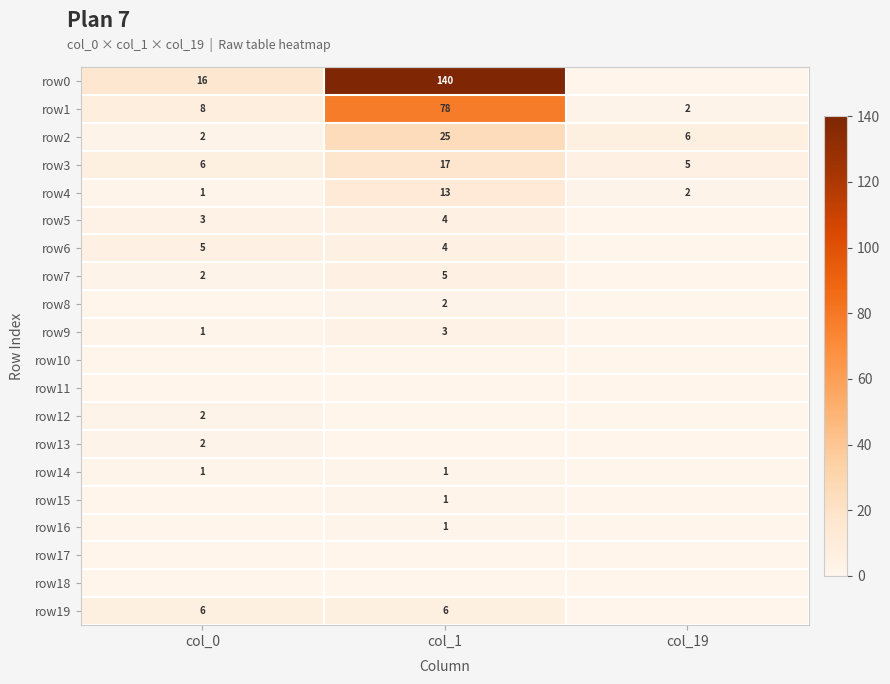

What is the difference between the maximum and second lowest values in the row3 series?

11